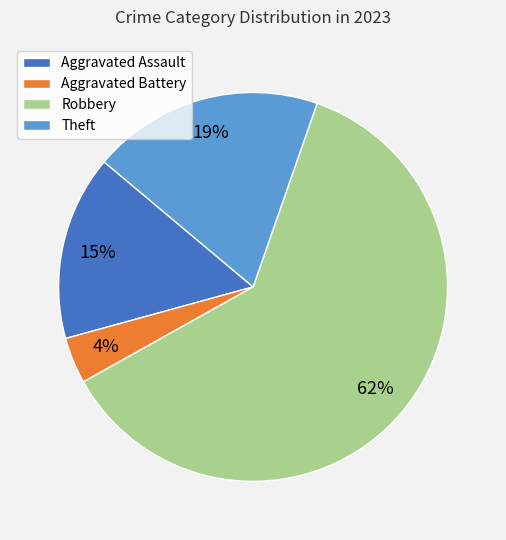

How many slices are in this pie chart?

4